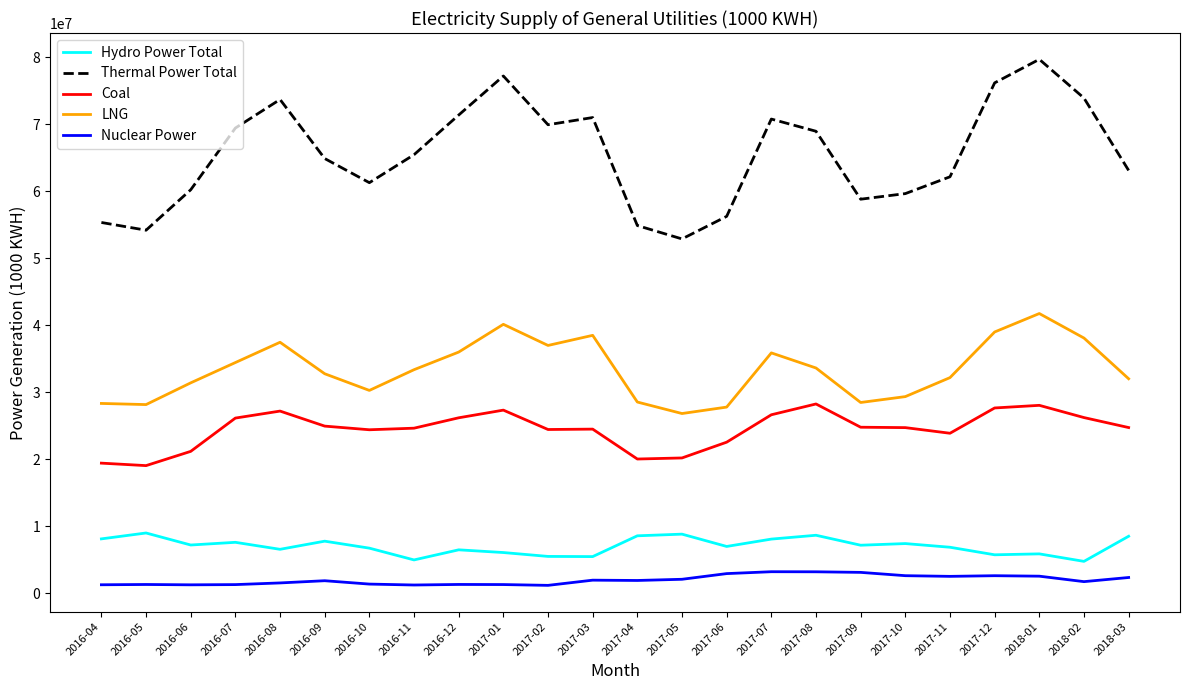

The value of LNG at 2016-09 is 32795113.6. True or false?

True